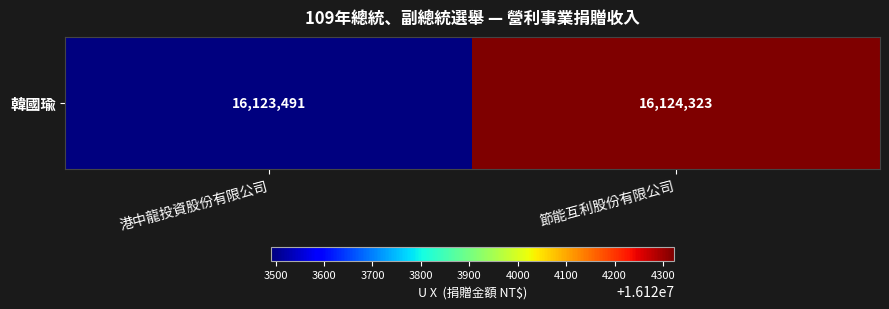

What is the difference between the maximum and minimum values?

832